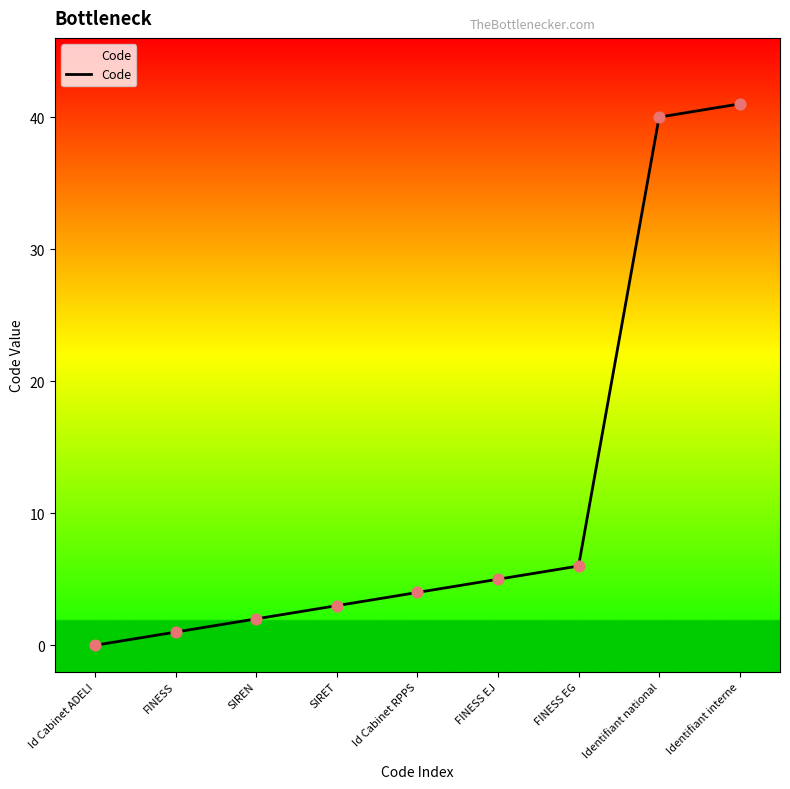

Approximately how many times larger is the value at SIREN compared to FINESS EG?

0.3